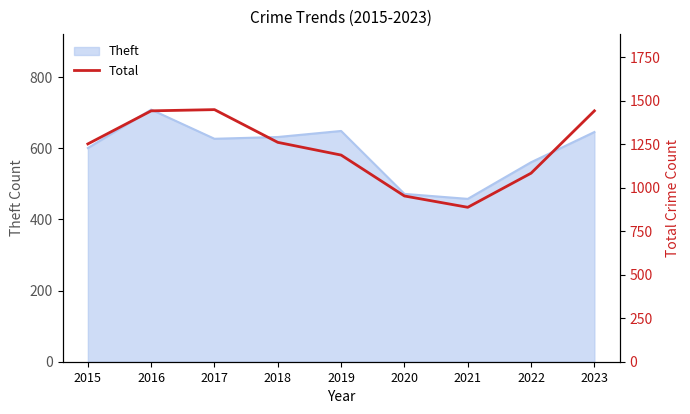

Between 2022 and 2015, which is larger?

2015